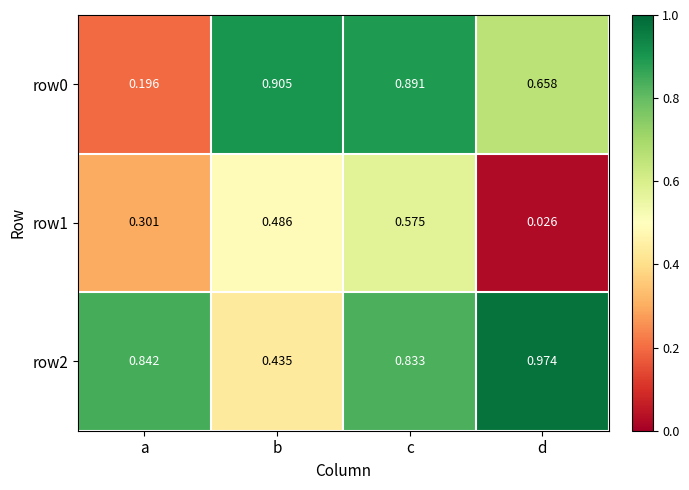

How many series are shown in this chart?

3